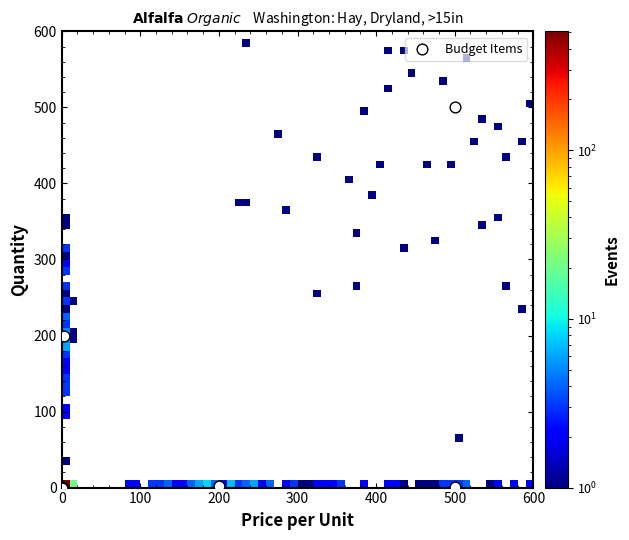

What Y value in the scatter plot is closest to 250?

200.0